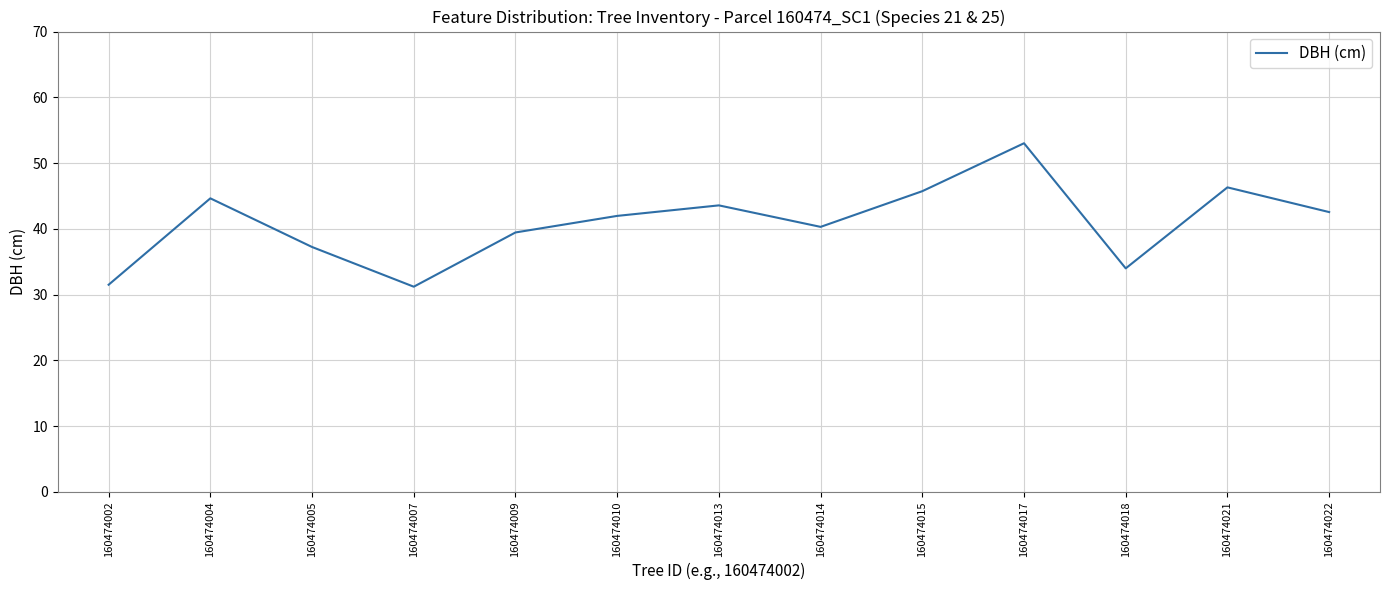

Which has a higher value, 160474022 or 160474014?

160474022